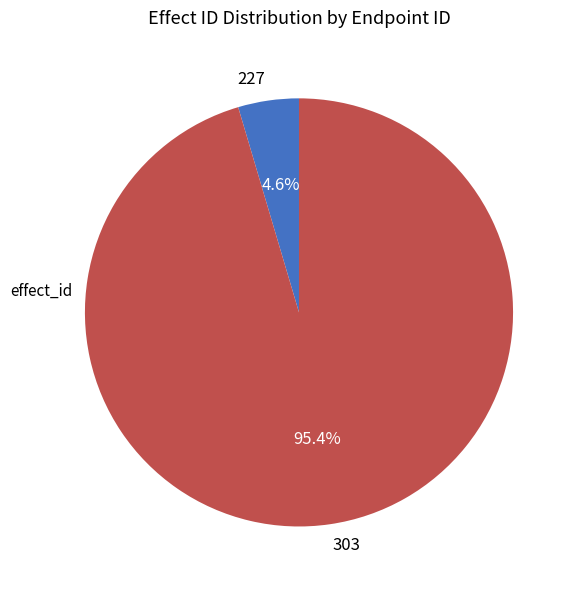

Between 303 and 227, which is larger?

303